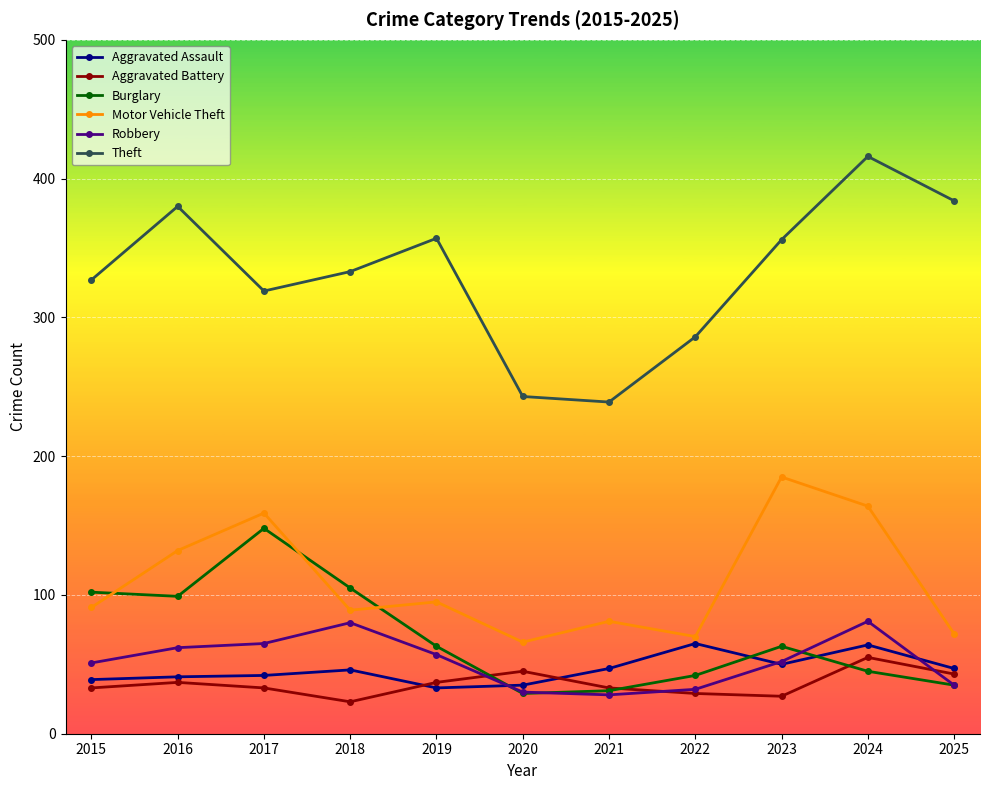

Which category has the highest value across all series?

2024